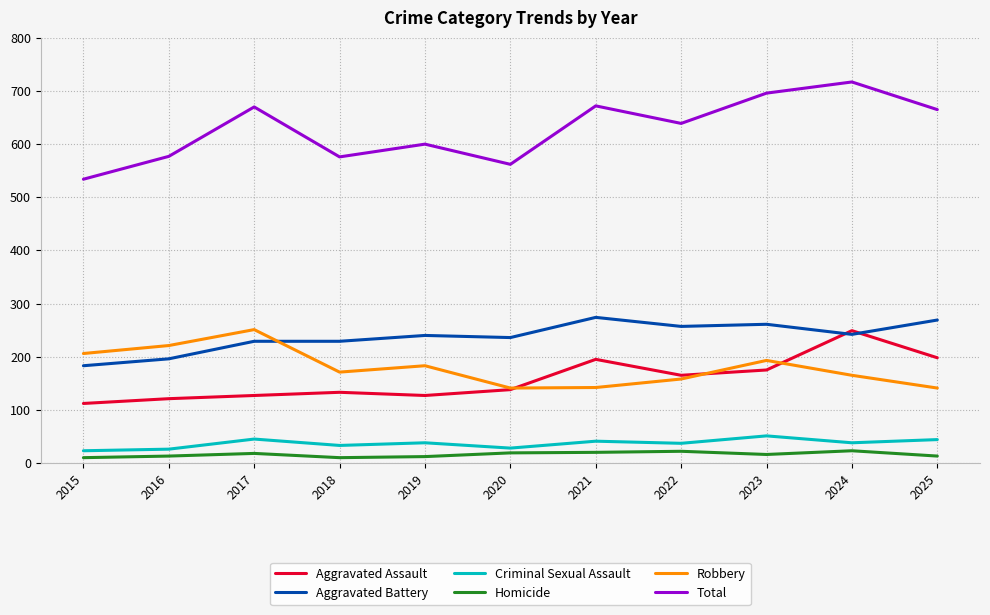

True or false: Aggravated Assault has a value of 249 at 2024.

True